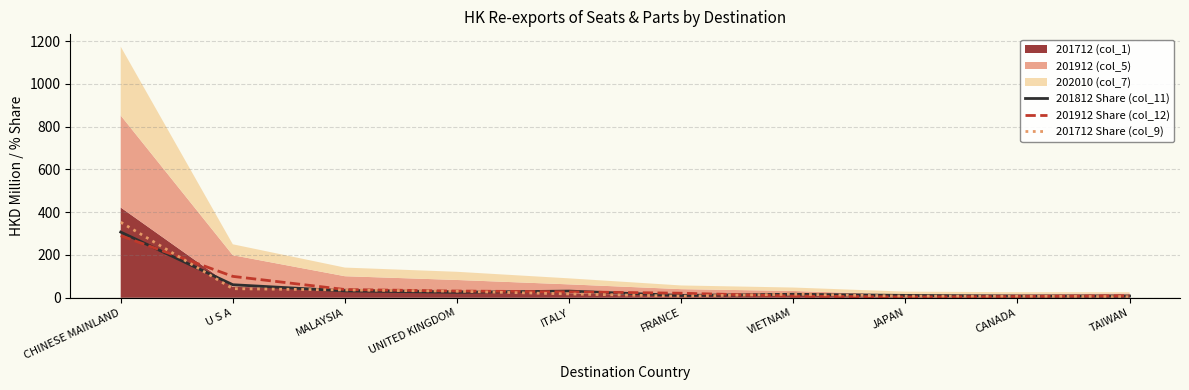

Does the chart have visible grid lines?

Yes